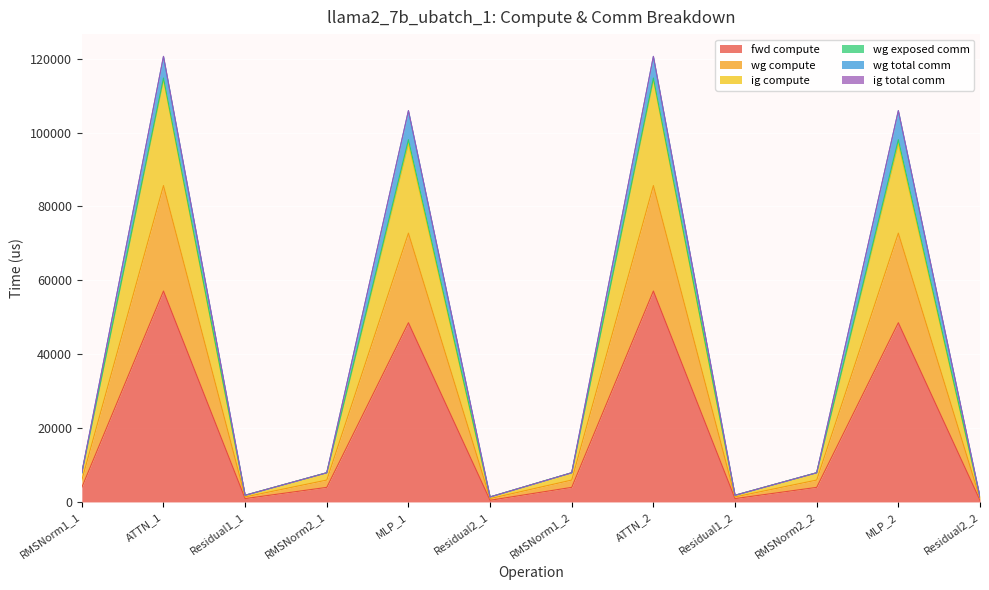

What is the difference between the fwd compute values at RMSNorm2_2 and Residual2_2?

3499.6